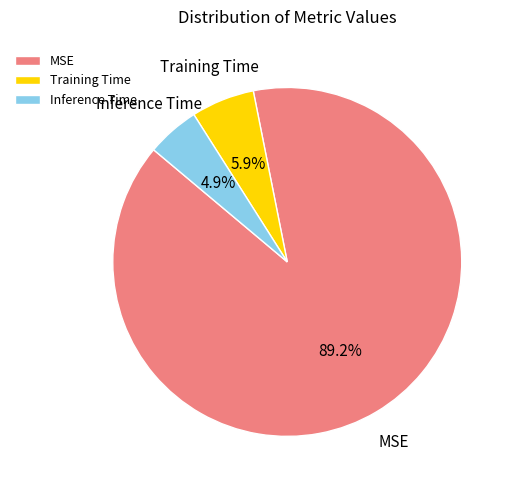

What is the smallest slice in the pie chart?

Inference Time